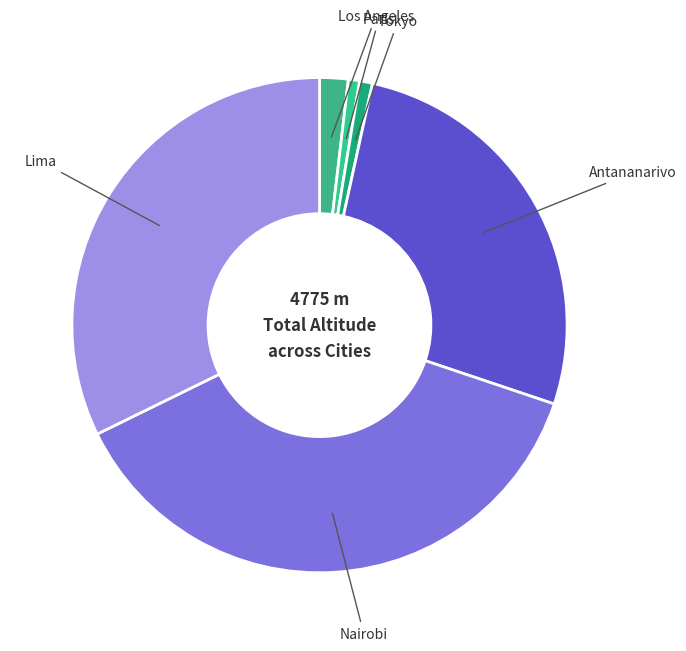

Does any single category account for the majority?

No